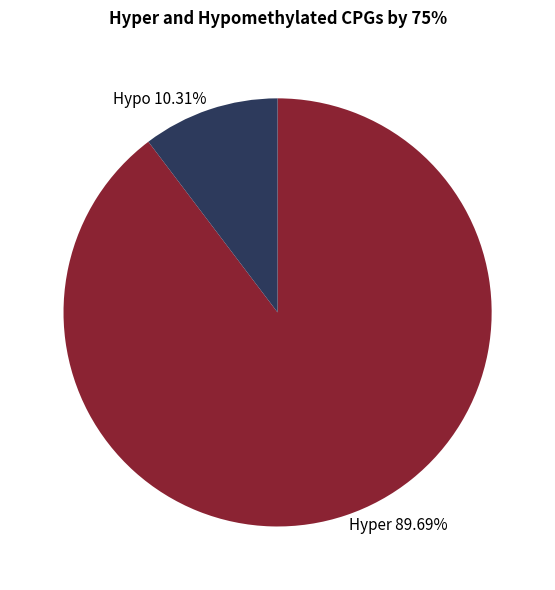

To the nearest percent, what is the average slice percentage?

50%